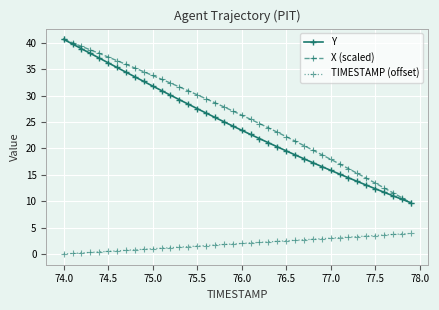

How many data points does each series have?

40